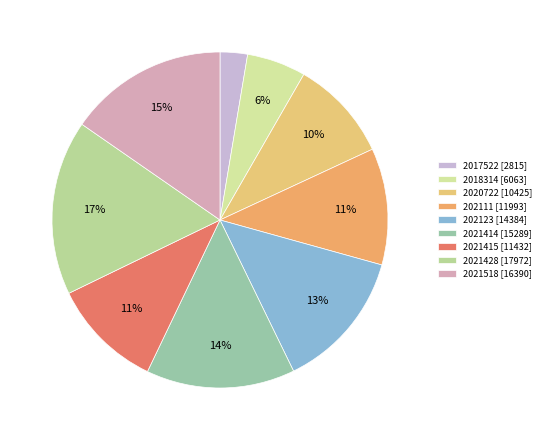

Rank the categories by value from lowest to highest.

2017522, 2018314, 2020722, 2021415, 202111, 202123, 2021414, 2021518, 2021428